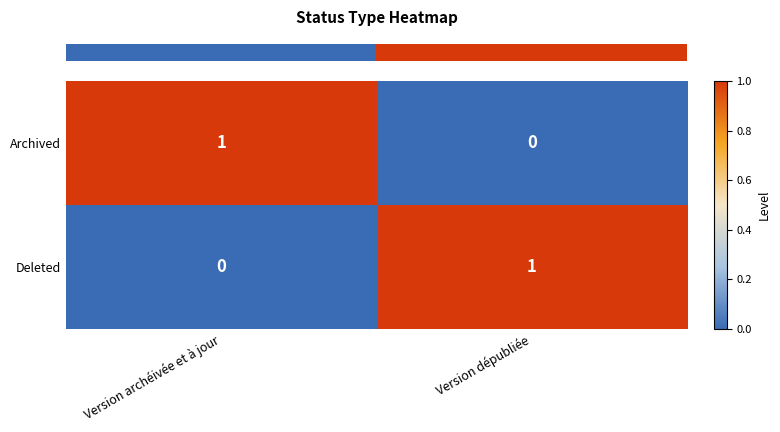

How many values in Archived are above zero?

1